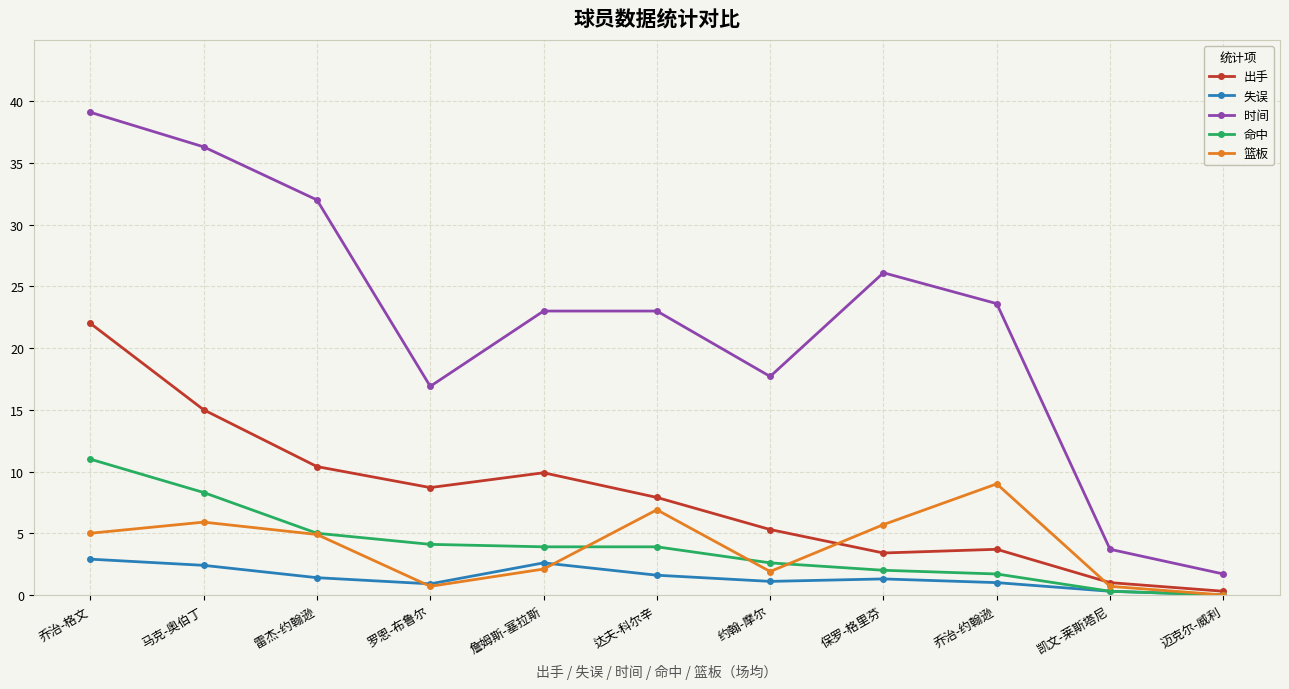

The 出手 series shows 32.6 at 乔治-格文. True or false?

False